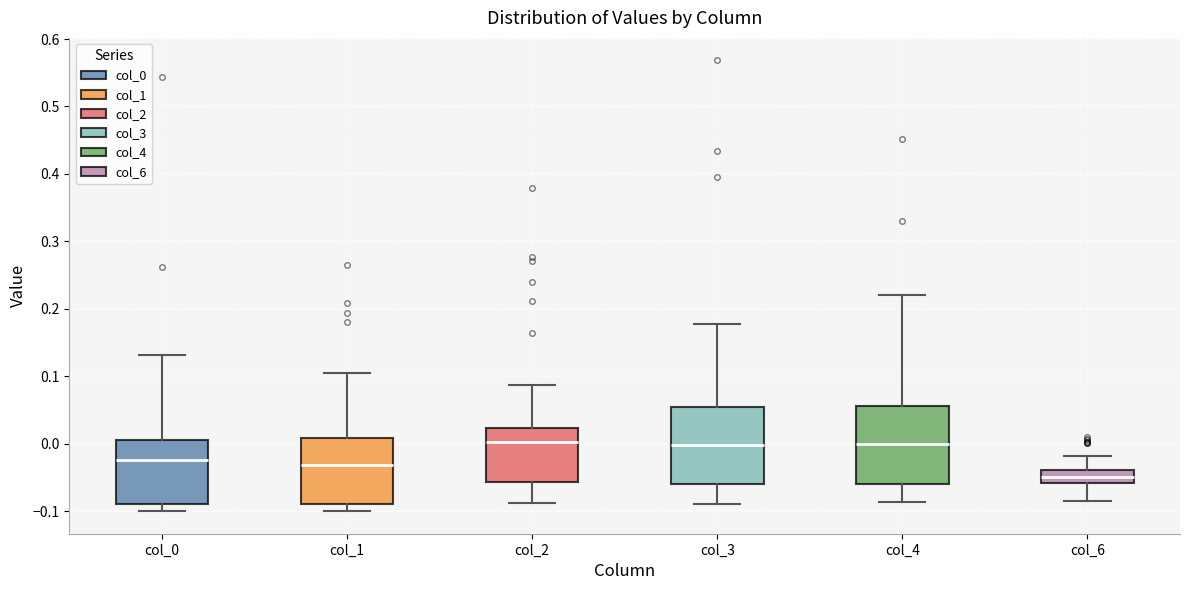

Reading left to right, read every box against the y-axis: the position of its median line, the range the box covers, and the ends of its whiskers. The values are not printed on the chart, so give them approximately, as read against the axis.

col_0: median -0.02, box -0.09 to 0.01, whiskers -0.10 to 0.13
col_1: median -0.03, box -0.09 to 0.01, whiskers -0.10 to 0.11
col_2: median 0.00, box -0.06 to 0.02, whiskers -0.09 to 0.09
col_3: median 0.00, box -0.06 to 0.05, whiskers -0.09 to 0.18
col_4: median 0.00, box -0.06 to 0.06, whiskers -0.09 to 0.22
col_6: median -0.05, box -0.06 to -0.04, whiskers -0.08 to -0.02